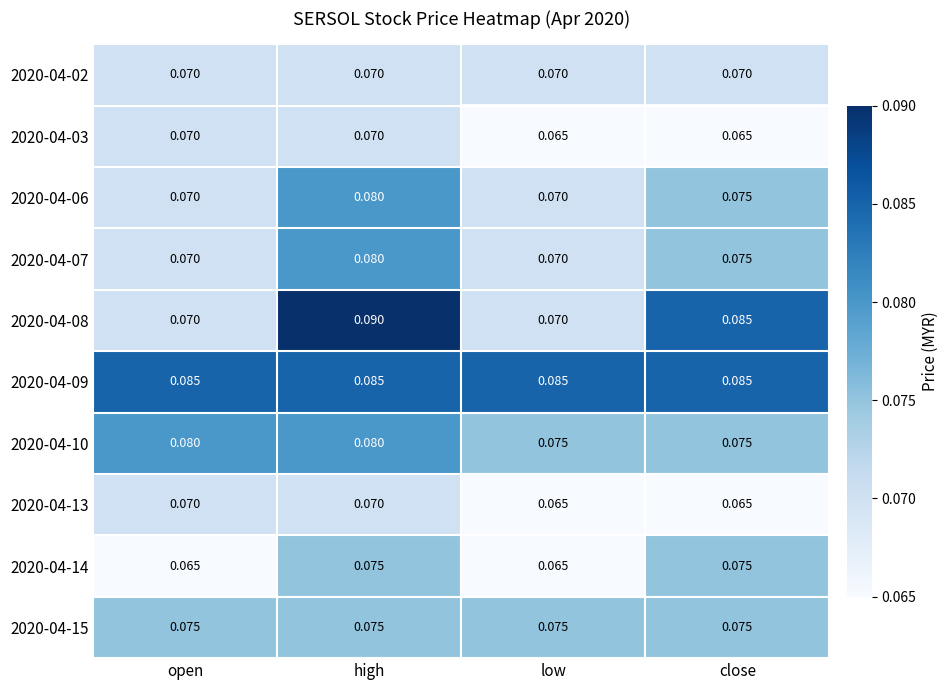

Which category has the highest value in the 2020-04-07 series?

high